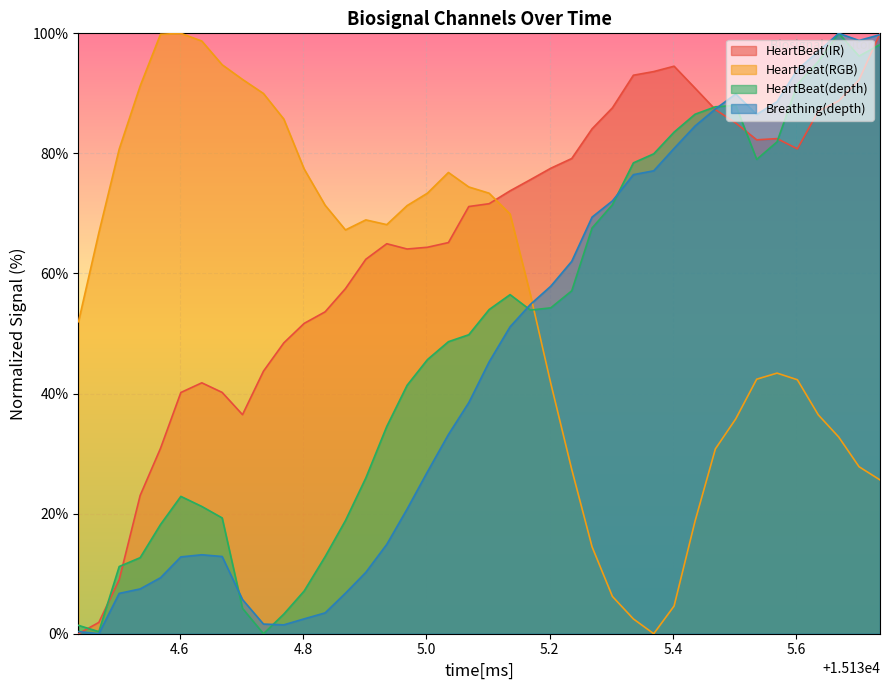

What are all the series names shown in the legend?

HeartBeat(IR), HeartBeat(RGB), HeartBeat(depth), Breathing(depth)